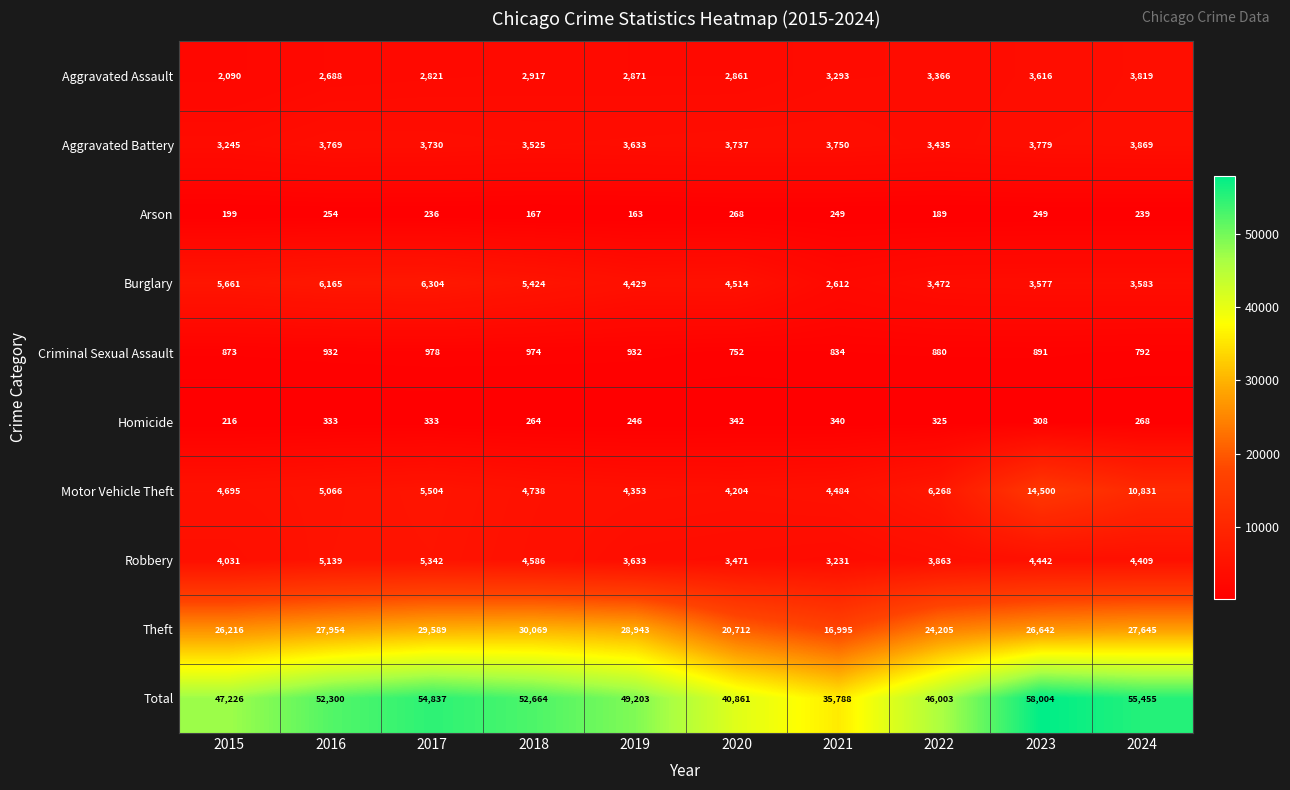

At 2024, list the series in order from smallest to largest.

Arson, Homicide, Criminal Sexual Assault, Burglary, Aggravated Assault, Aggravated Battery, Robbery, Motor Vehicle Theft, Theft, Total